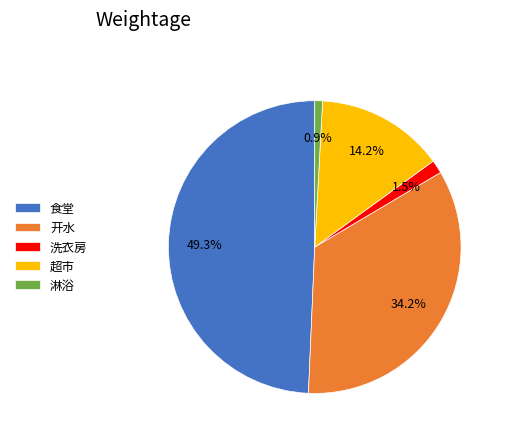

Between 洗衣房 and 淋浴, which is larger?

洗衣房